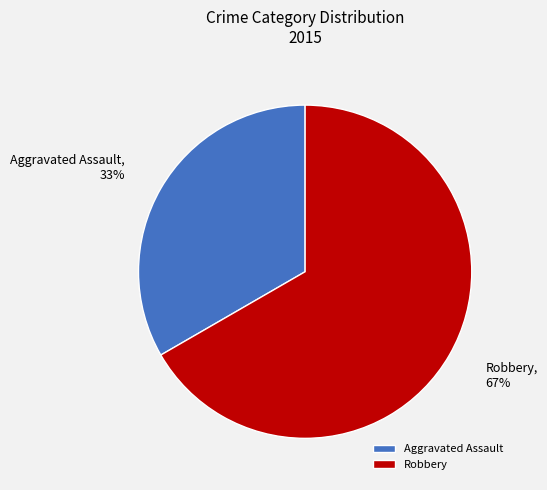

Is Robbery the majority of the pie?

Yes